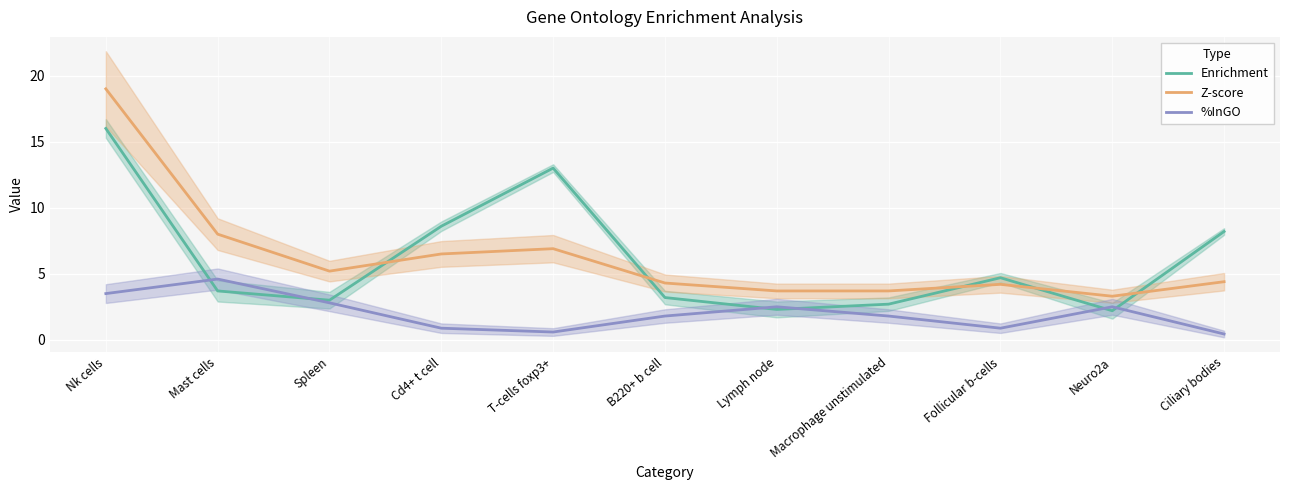

True or false: Z-score and %InGO intersect in this chart.

False